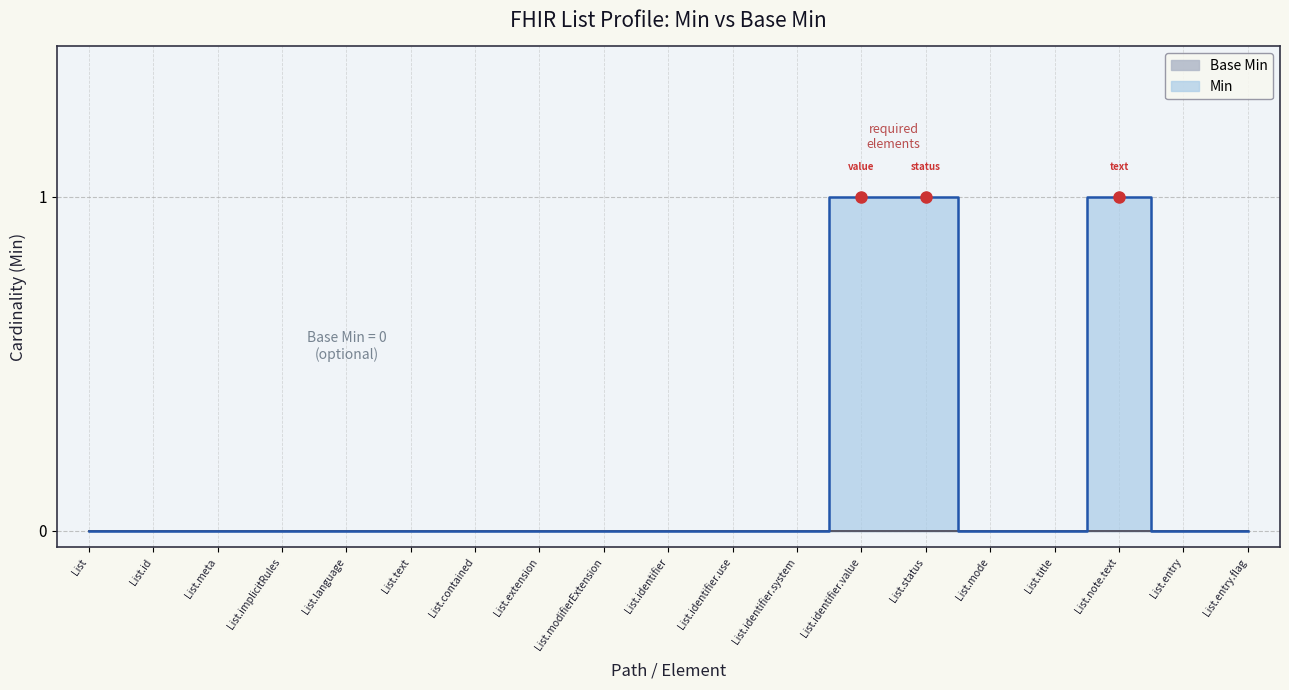

At which category does the chart reach its minimum across all series?

List